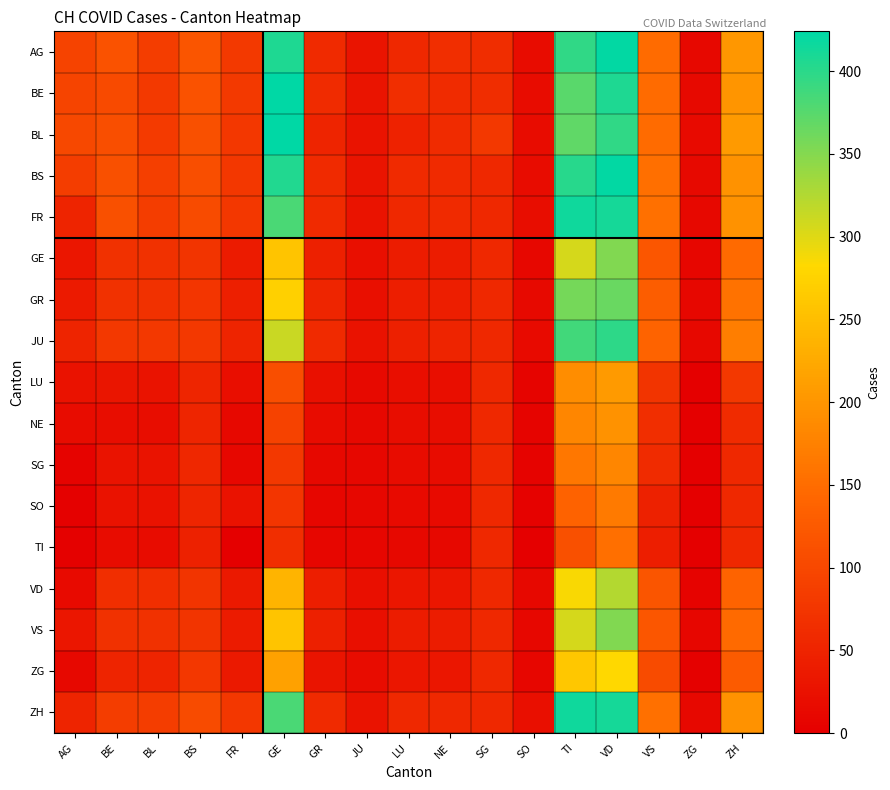

At which category is the sum across all series the highest?

VD